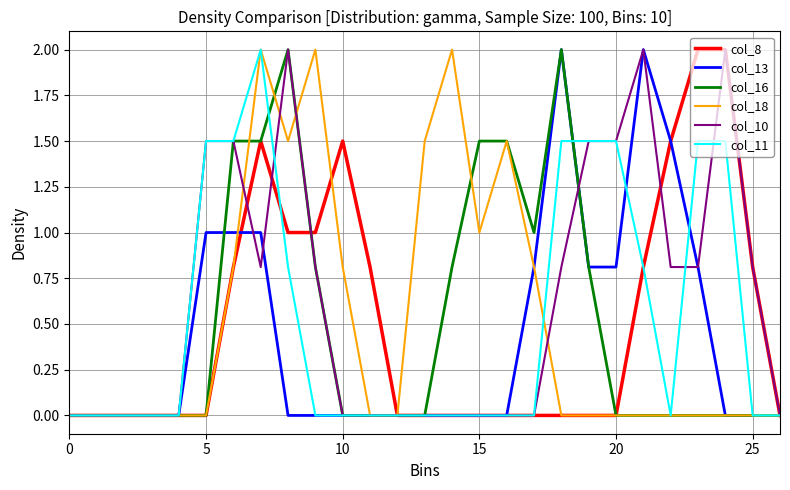

Which series has the largest total across all categories?

col_10